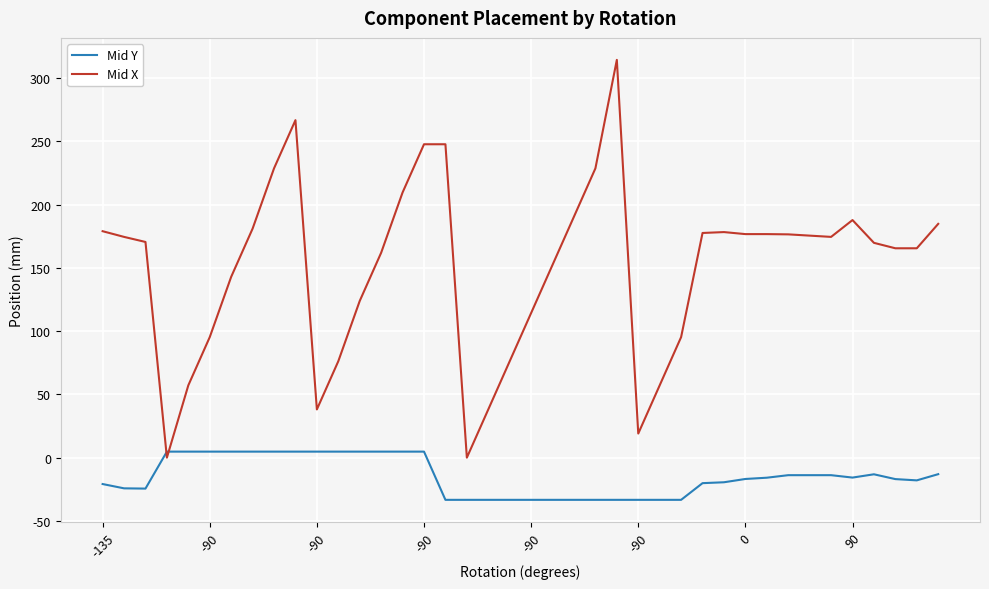

List the series in order of their peak value, lowest first.

Mid Y, Mid X